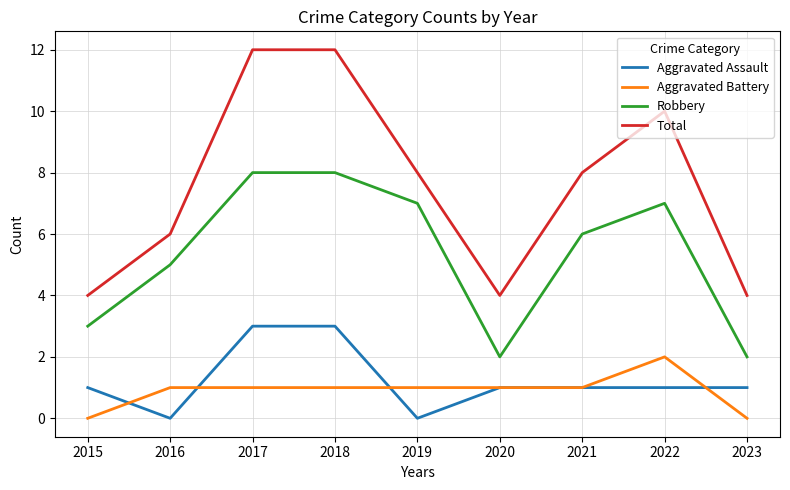

List the series in order of their peak value, highest first.

Total, Robbery, Aggravated Assault, Aggravated Battery